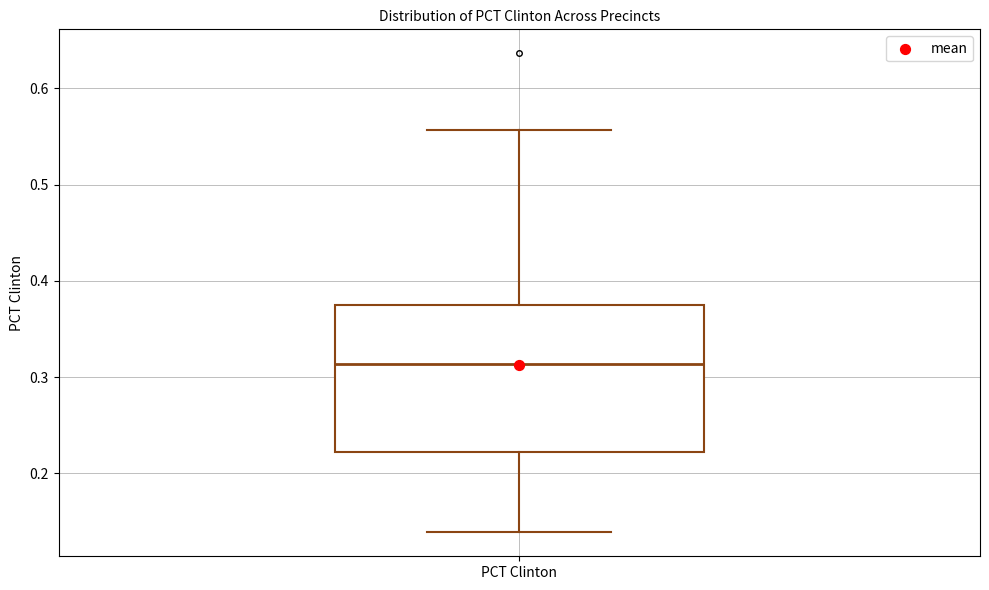

Read this box plot against the y-axis: the position of the median line, the range covered by the box, and the ends of both whiskers. The values are not printed on the chart, so give them approximately, as read against the axis.

median 0.31, box 0.22 to 0.37, whiskers 0.14 to 0.56